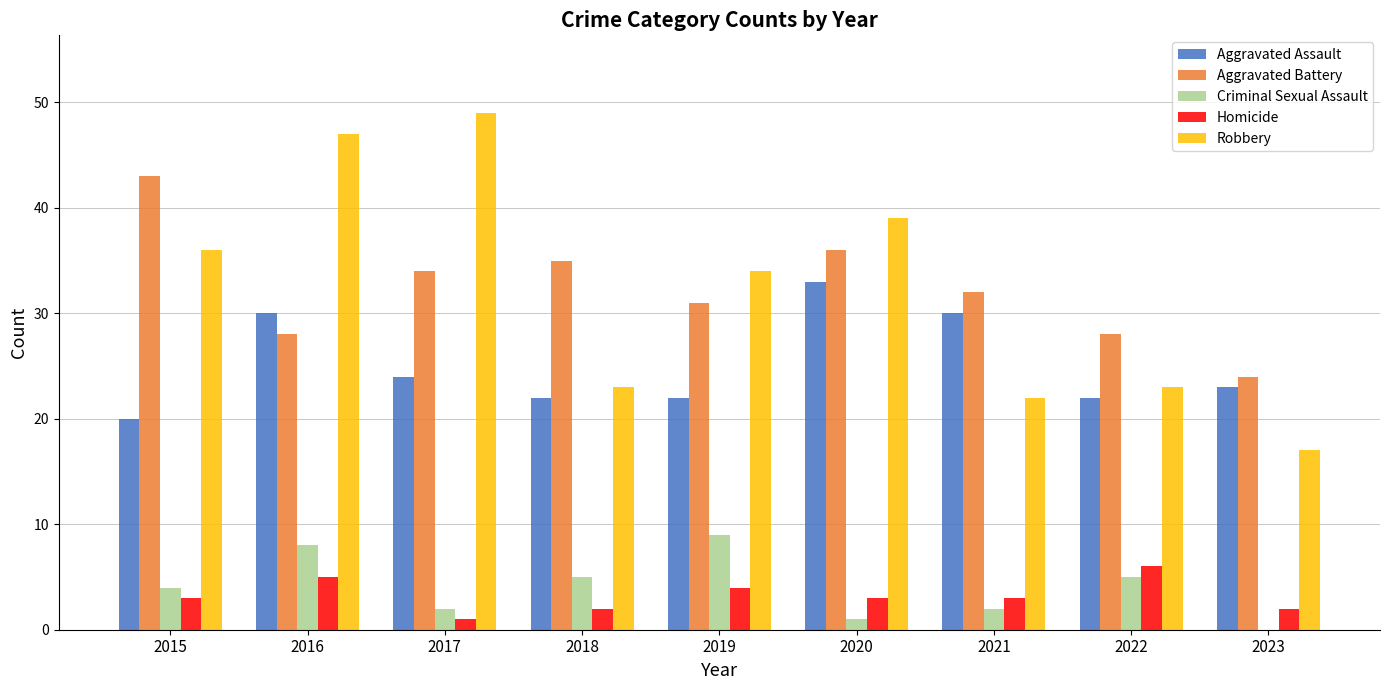

How many groups of bars are there?

9